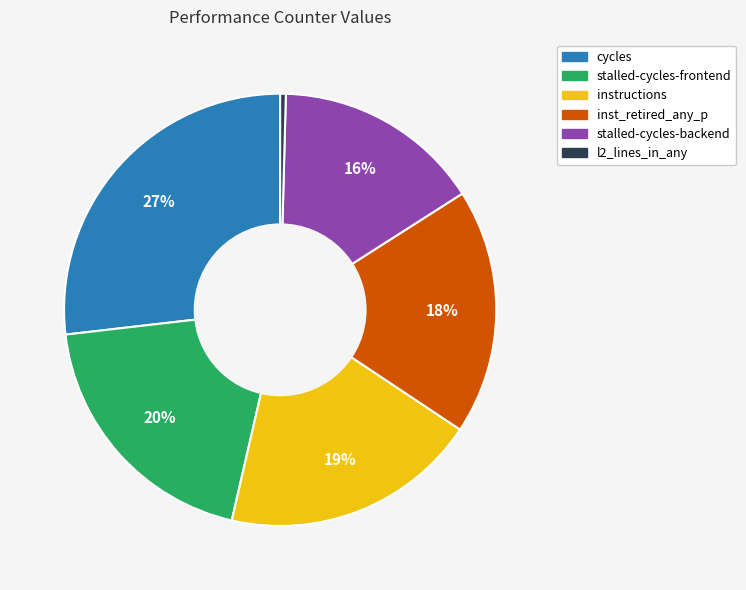

Is there a majority slice in this chart?

No